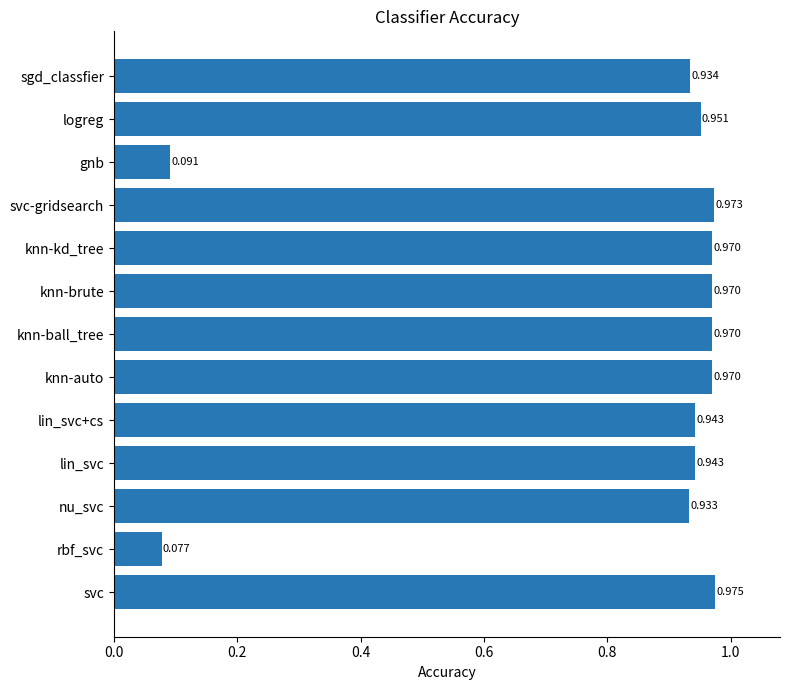

What is the sum of all values?

10.7